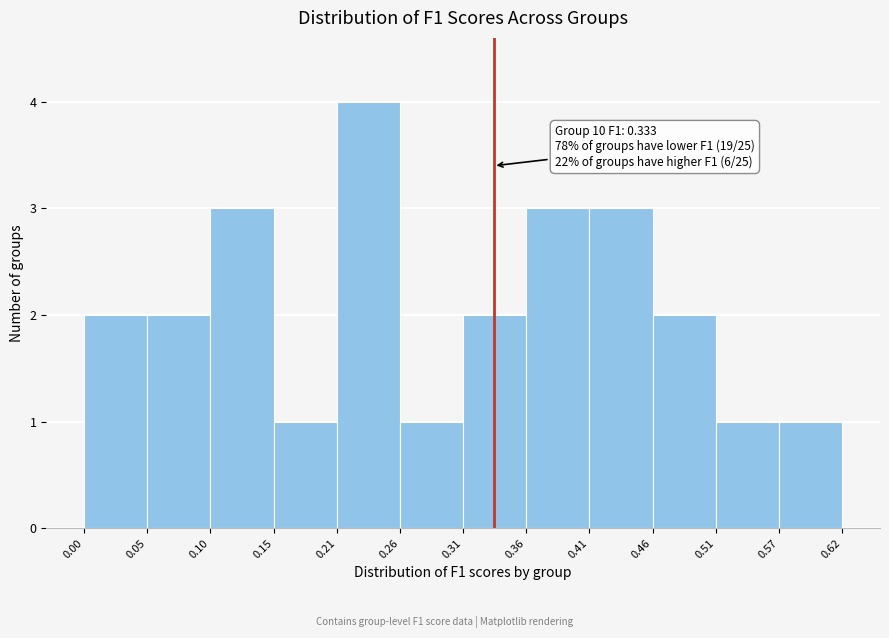

Over which range of the x-axis is the bar tallest?

0.21 to 0.26